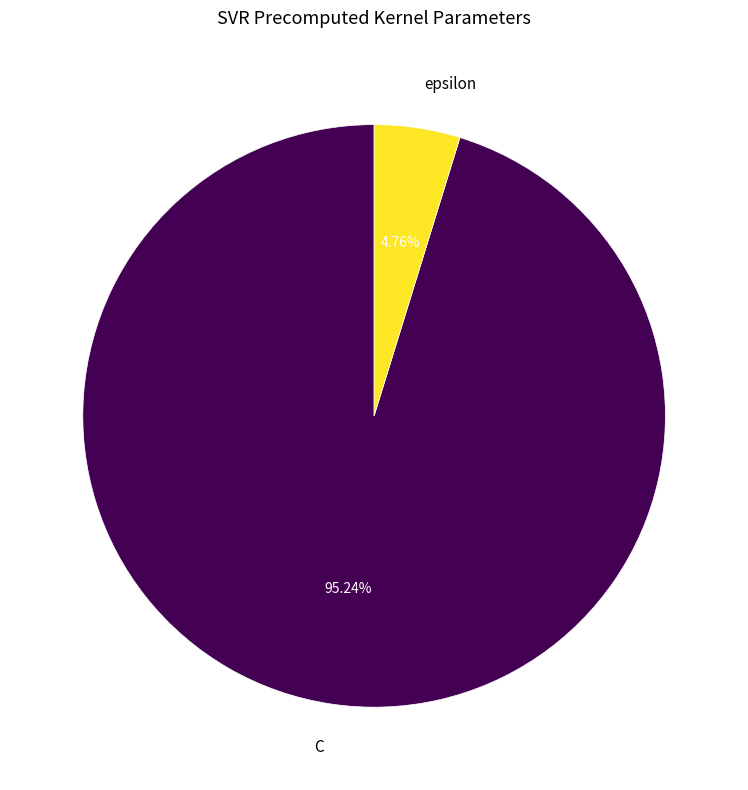

What portion of the pie excludes C?

4.8%